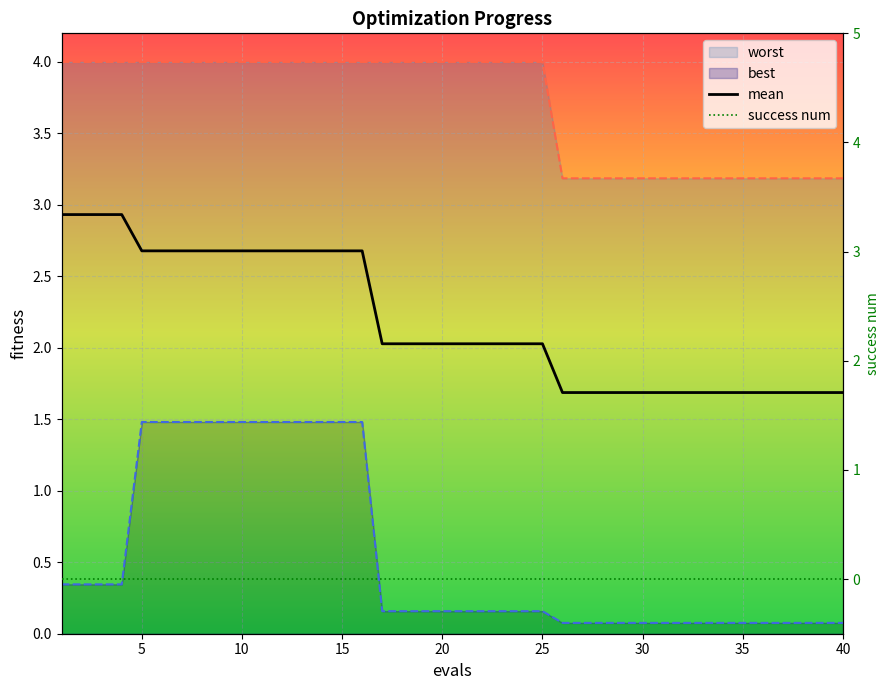

True or false: worst and success num intersect in this chart.

False